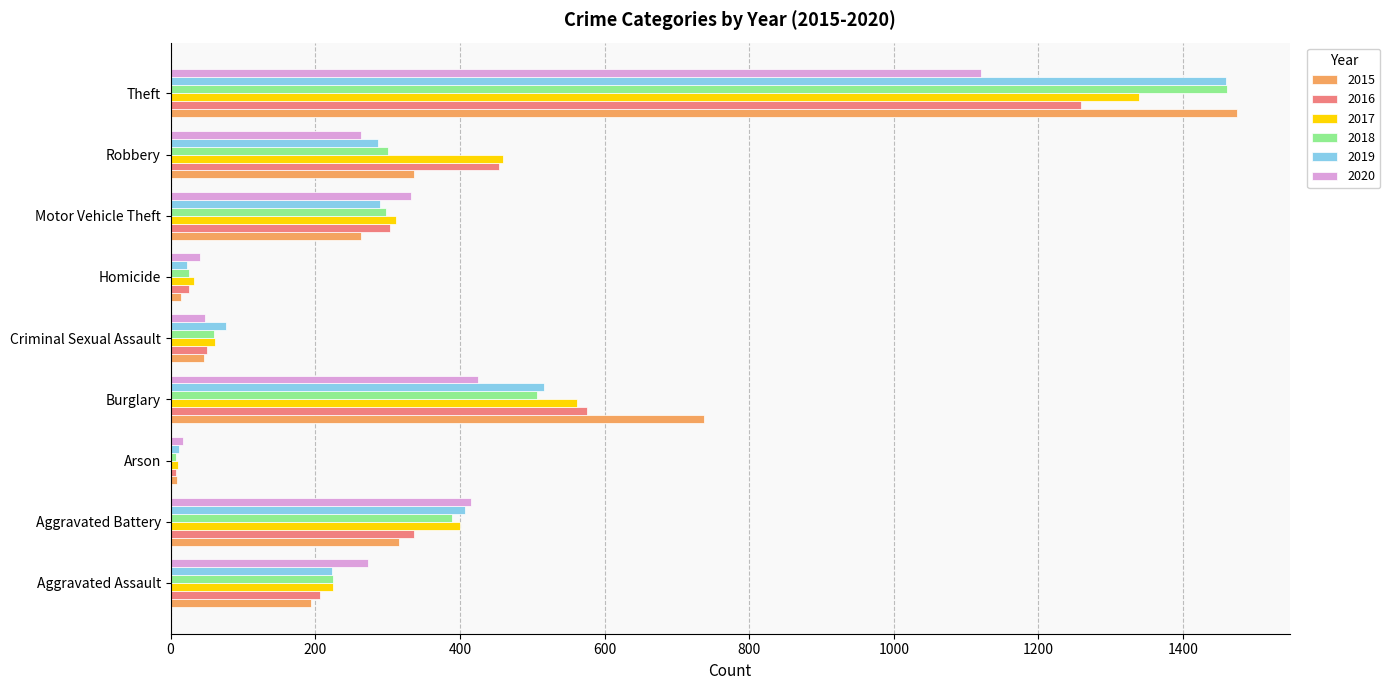

Count the number of data series in this chart.

6